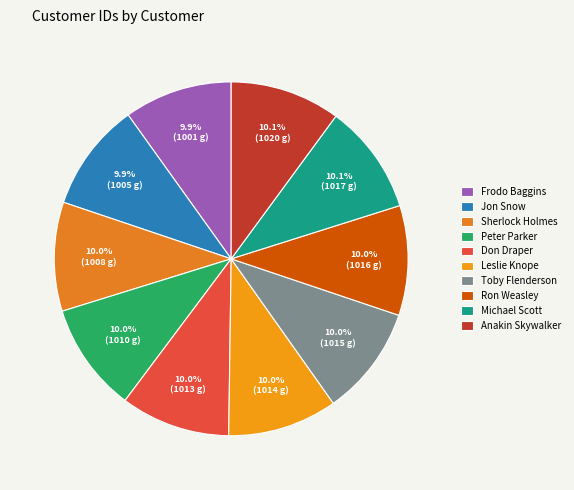

What percentage is the Frodo Baggins slice, to the nearest percent?

10%